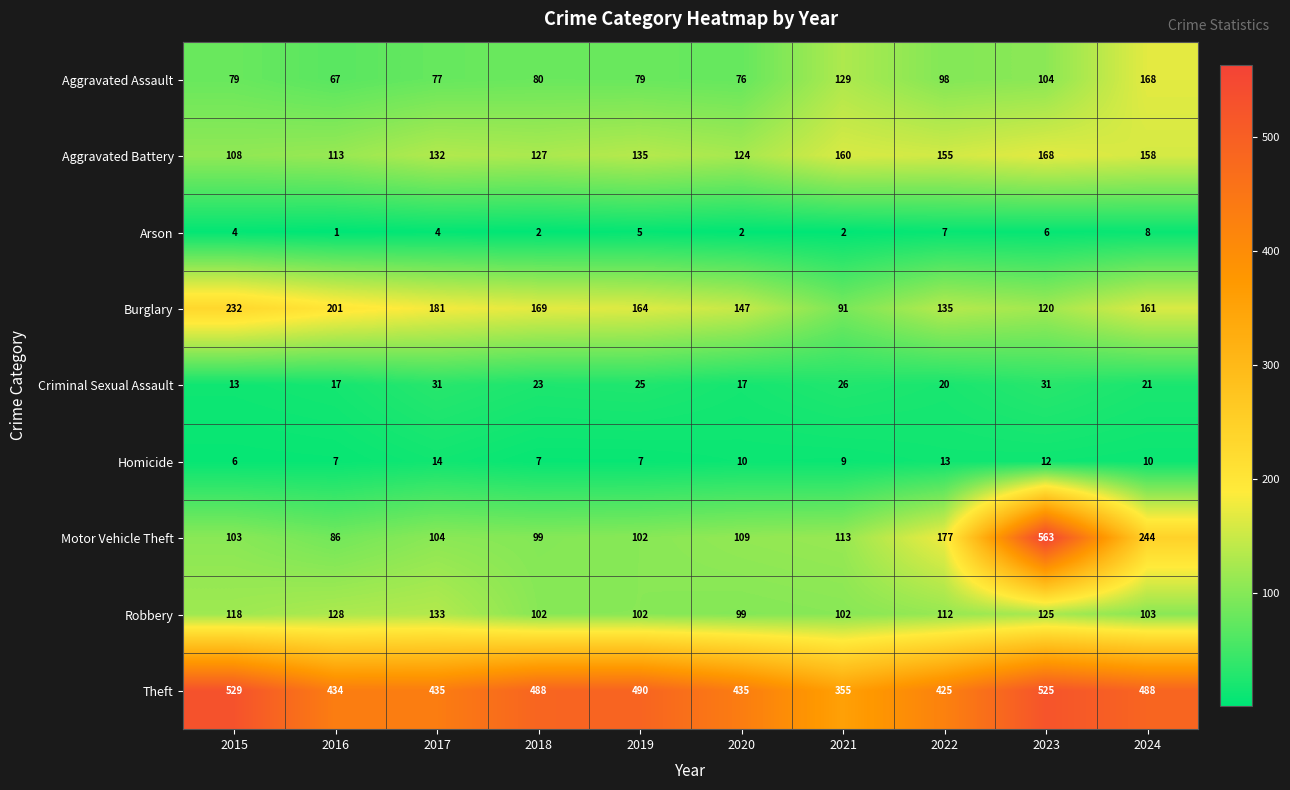

What is the difference between the Theft values at 2022 and 2021?

70